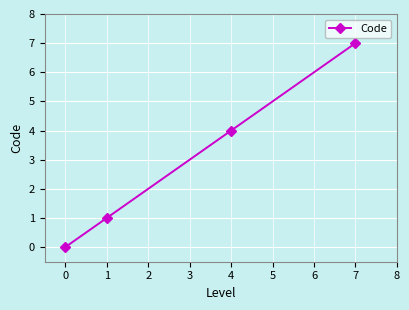

How many data points are less than 4?

2